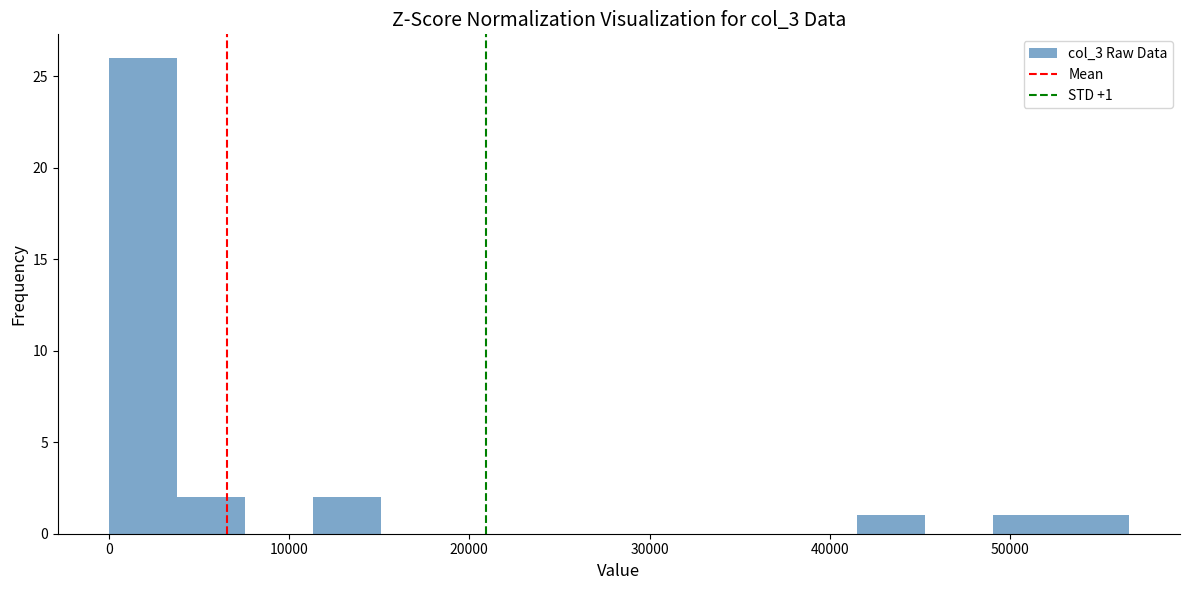

Read against the x-axis, roughly where is the centre of the tallest bar?

2000